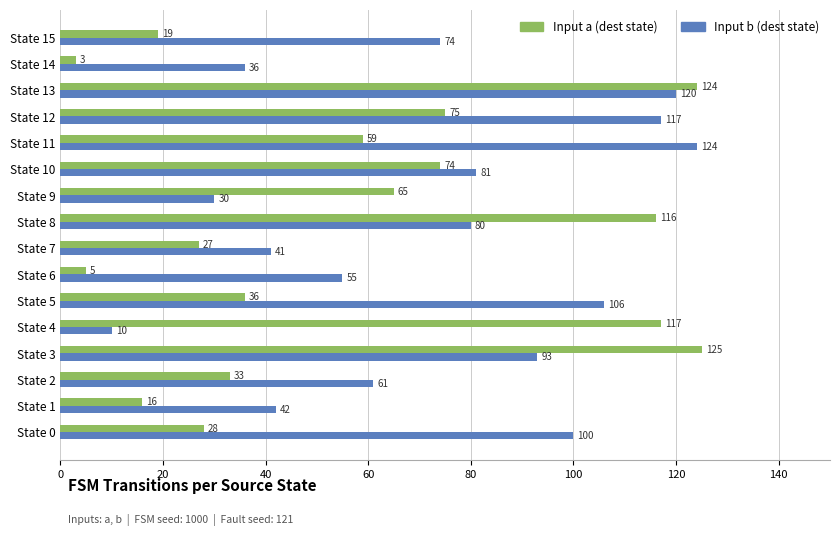

Which series has the widest spread of values?

Input a (dest state)